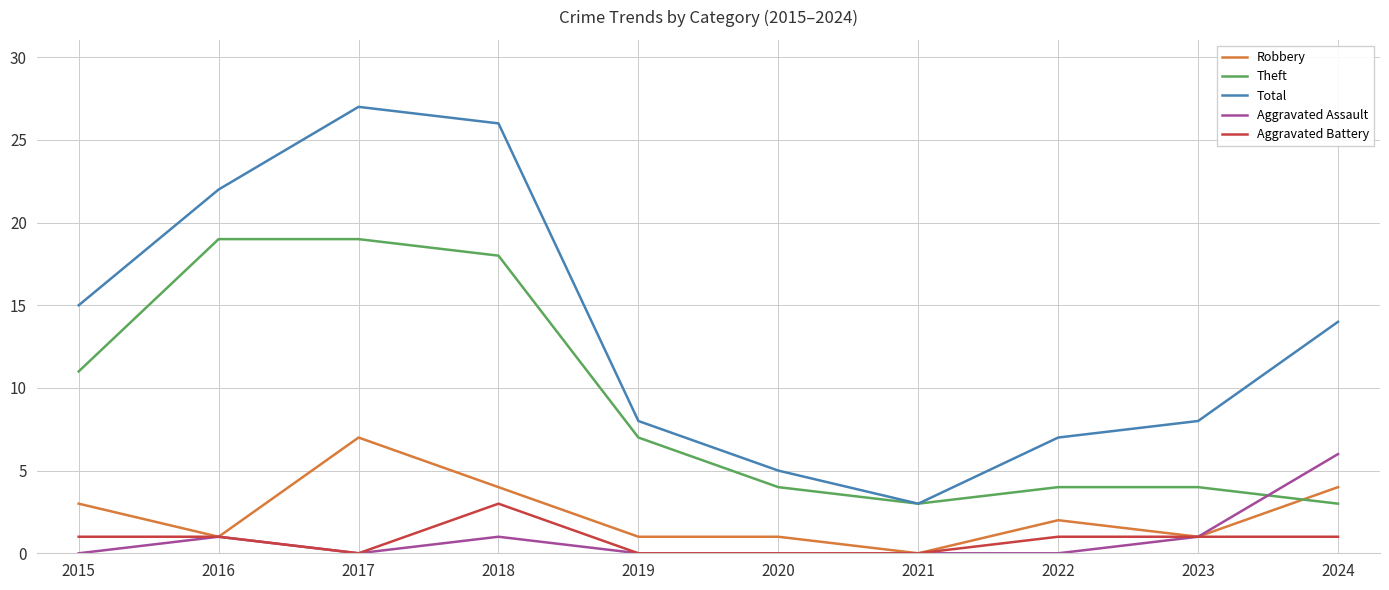

True or false: Robbery has more than 1 points higher than both neighbors.

True